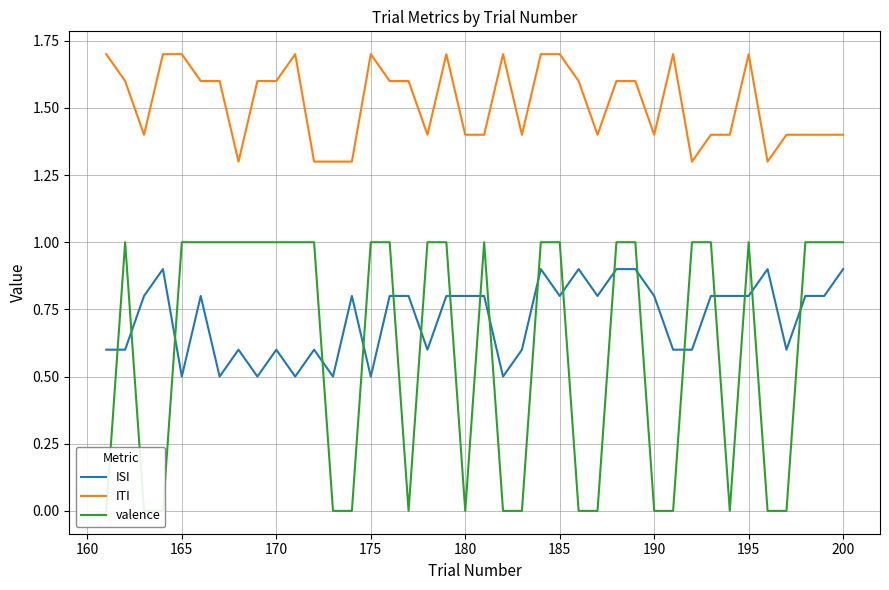

What is the highest value of the ITI series?

1.7